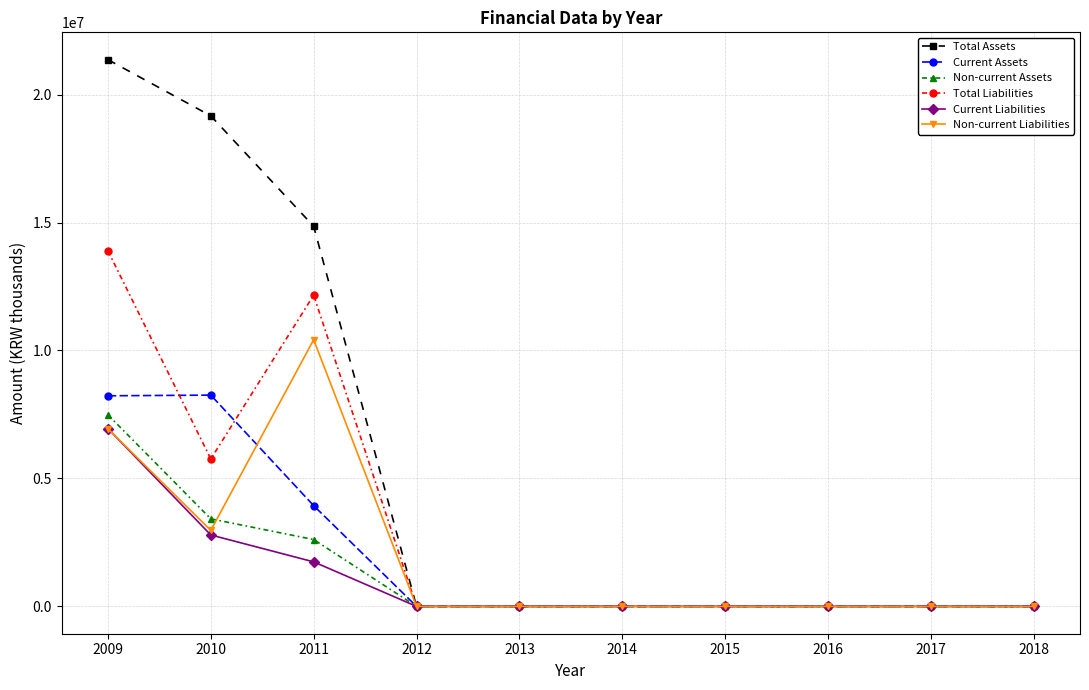

What is the sum of the Current Assets values at 2011 and 2010?

12191949